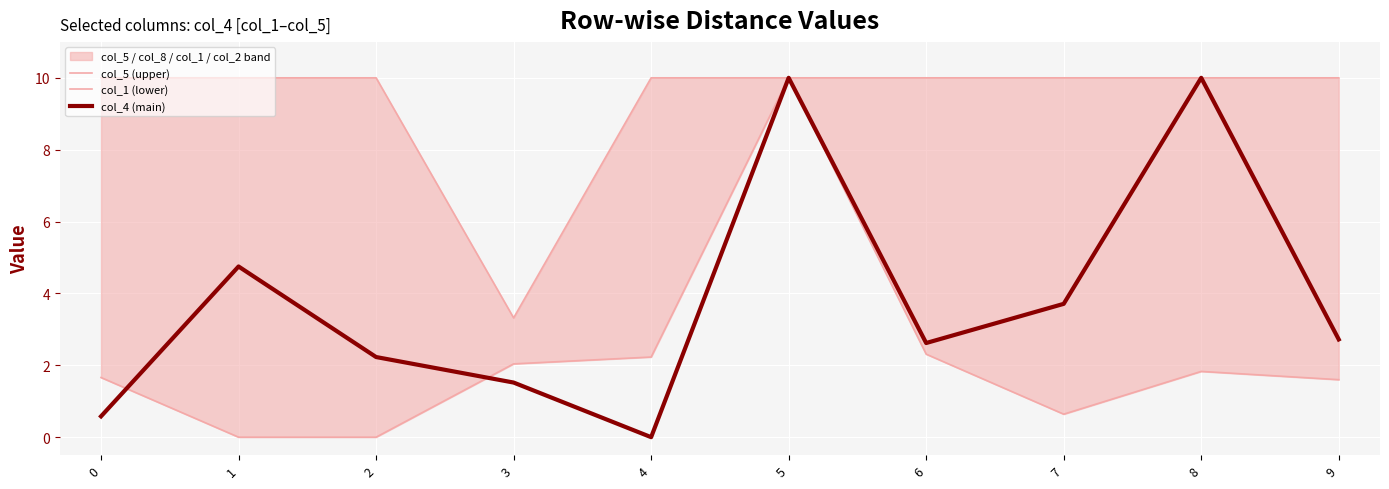

What are all the series names shown in the legend?

col_5 (upper), col_1 (lower), col_4 (main)